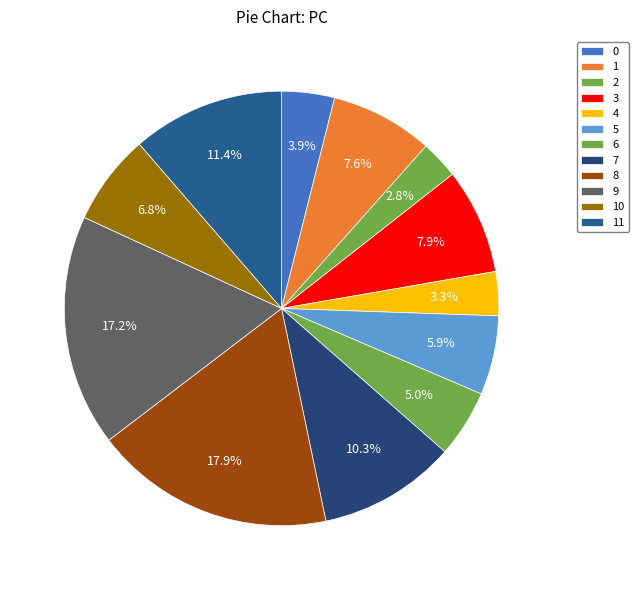

Rank the categories by value from highest to lowest.

8, 9, 11, 7, 3, 1, 10, 5, 6, 0, 4, 2